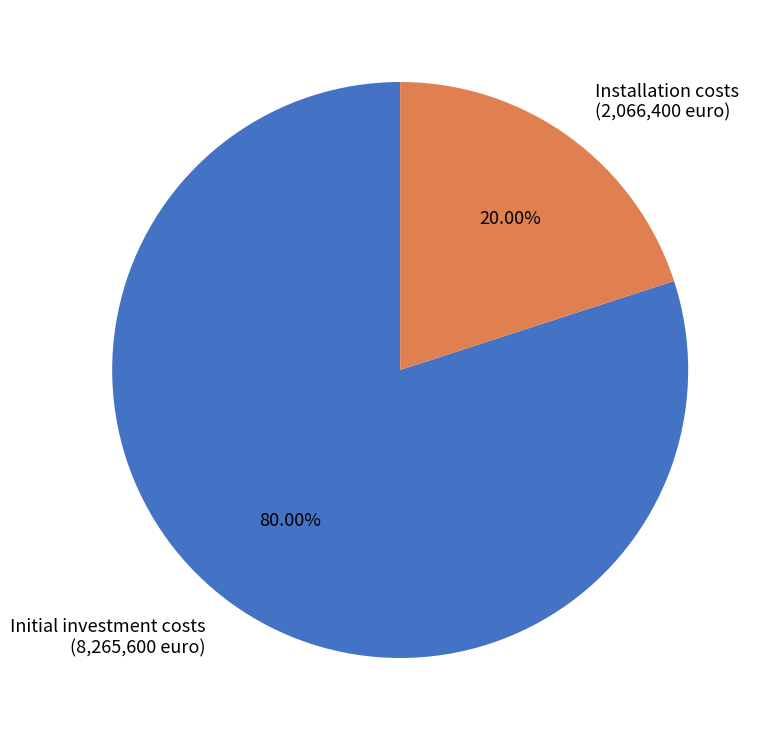

Is it true that Installation costs is 31% of the pie?

False